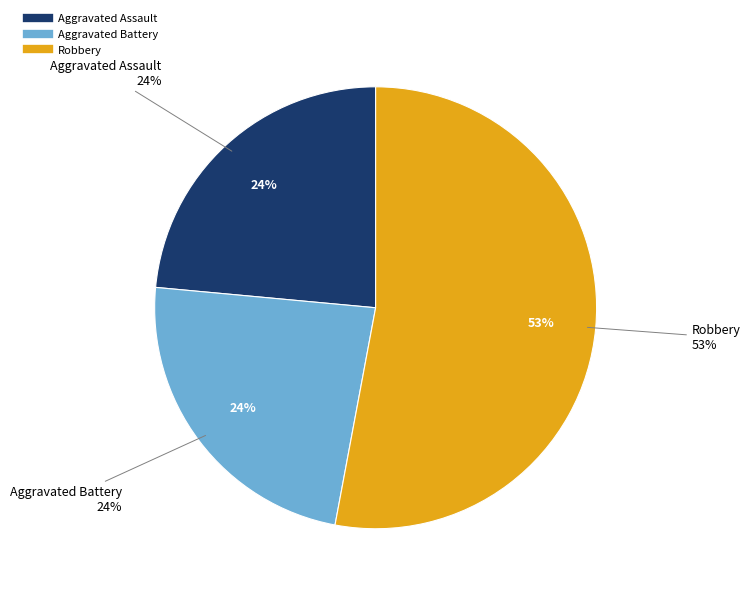

Is there any slice that represents more than half of the pie?

Yes